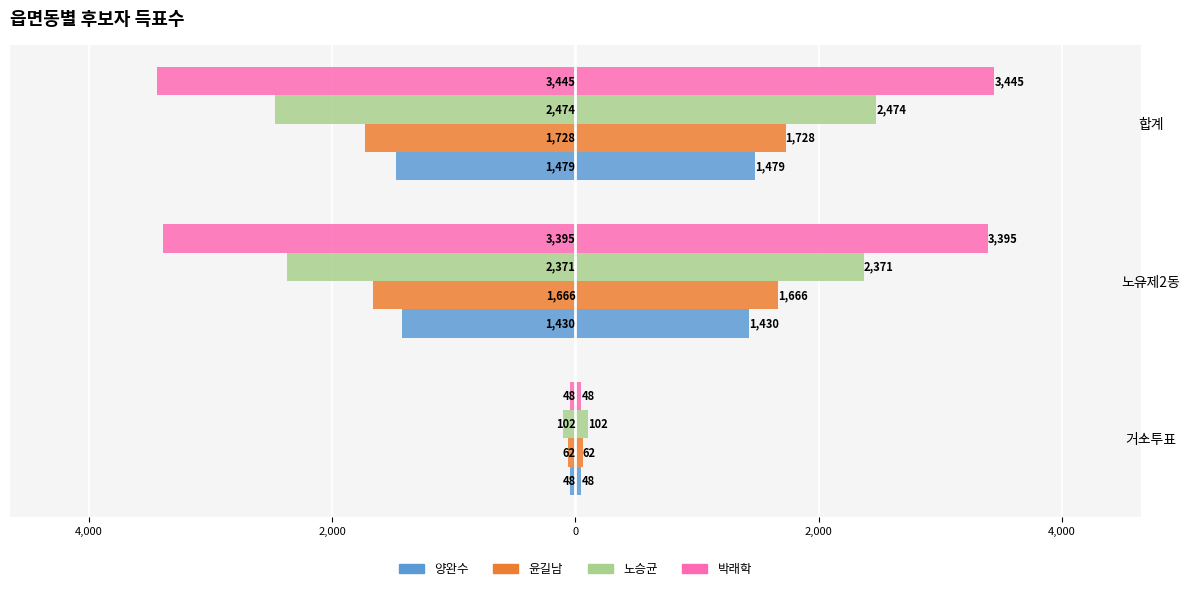

Which series changed the most between 노유제2동 and 합계?

노승균